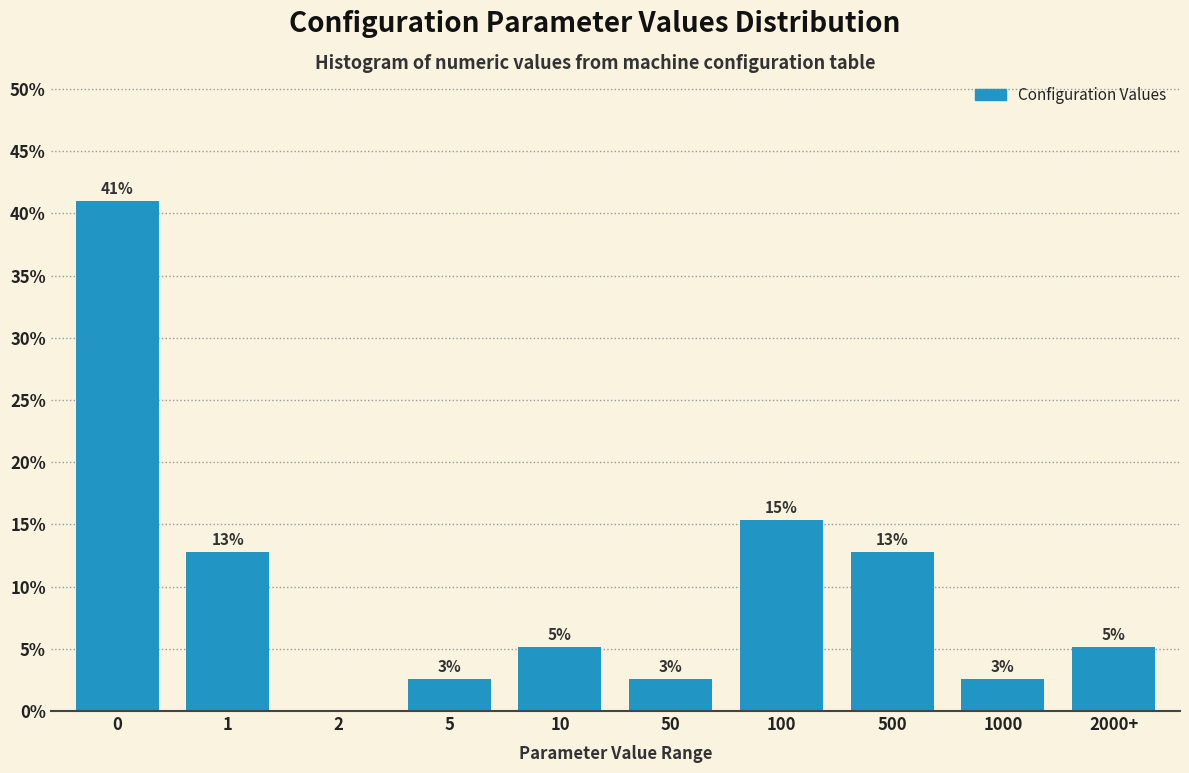

Are the bars horizontal?

No